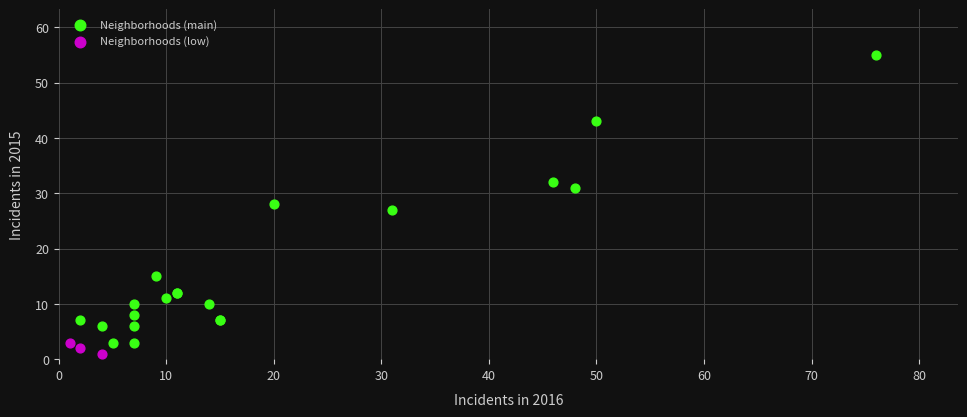

Which series contains the highest Y value?

Neighborhoods (main)